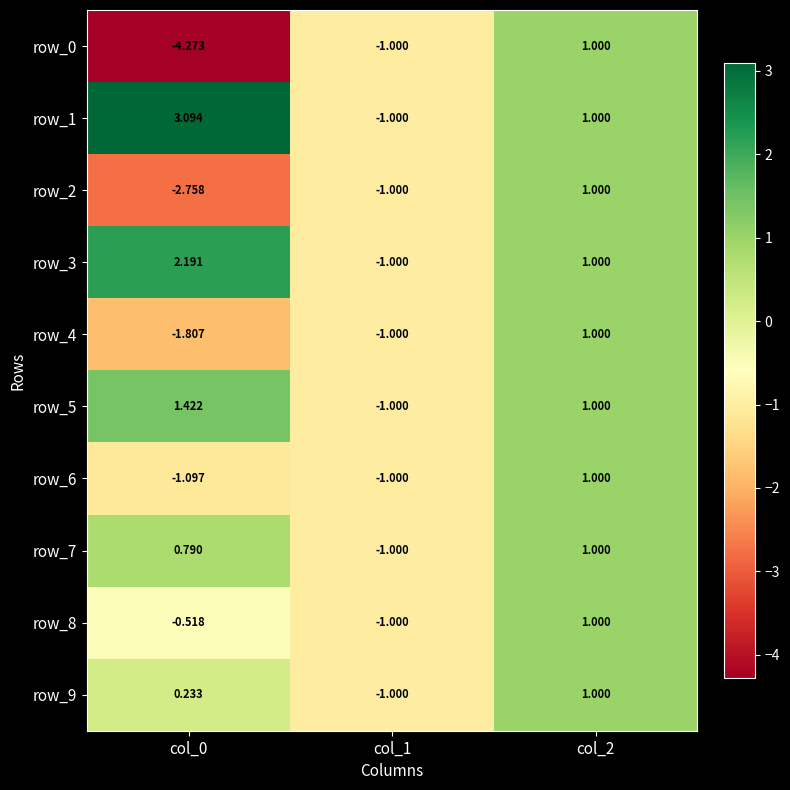

What is the difference between the row_8 values at col_1 and col_2?

2.0